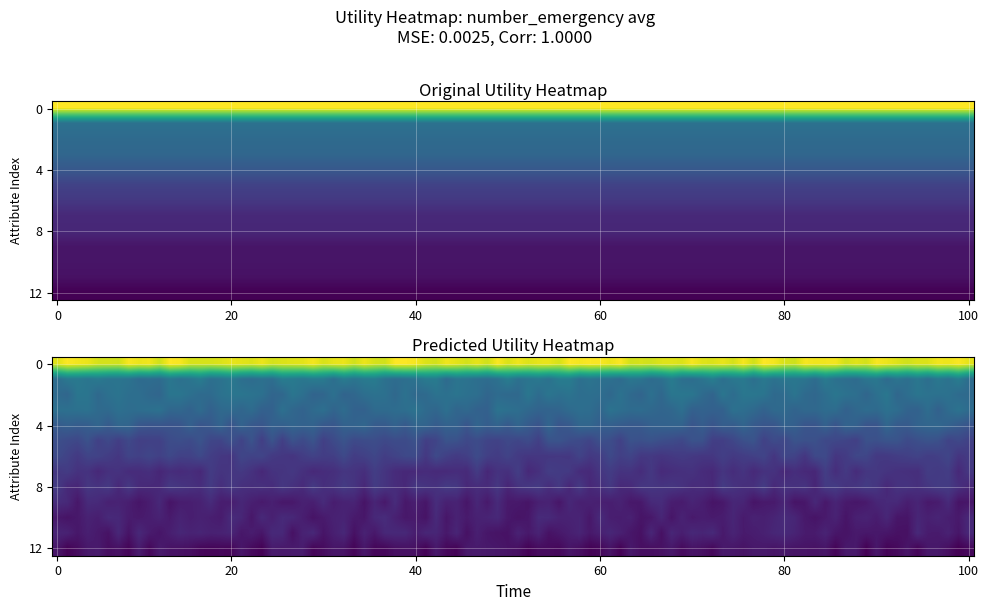

Reading right to left, what are all the values shown in this chart?

0.2	0.3	0.3	0.3	0.3	0.3	0.4	0.4	0.5	0.6	0.6	0.7	1.4